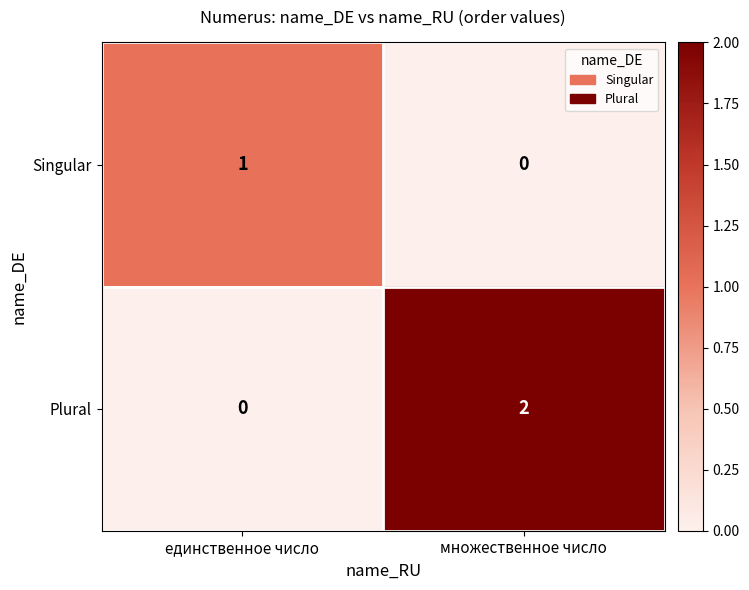

True or false: Singular has a value of 0 at множественное число.

True